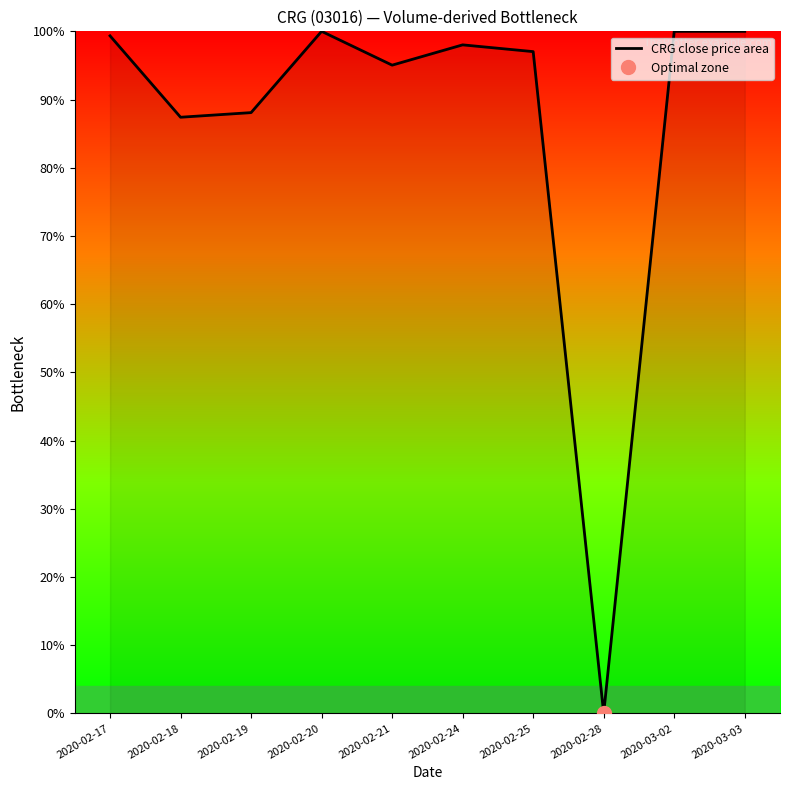

What is the value of the 4th point from the left?

1.0